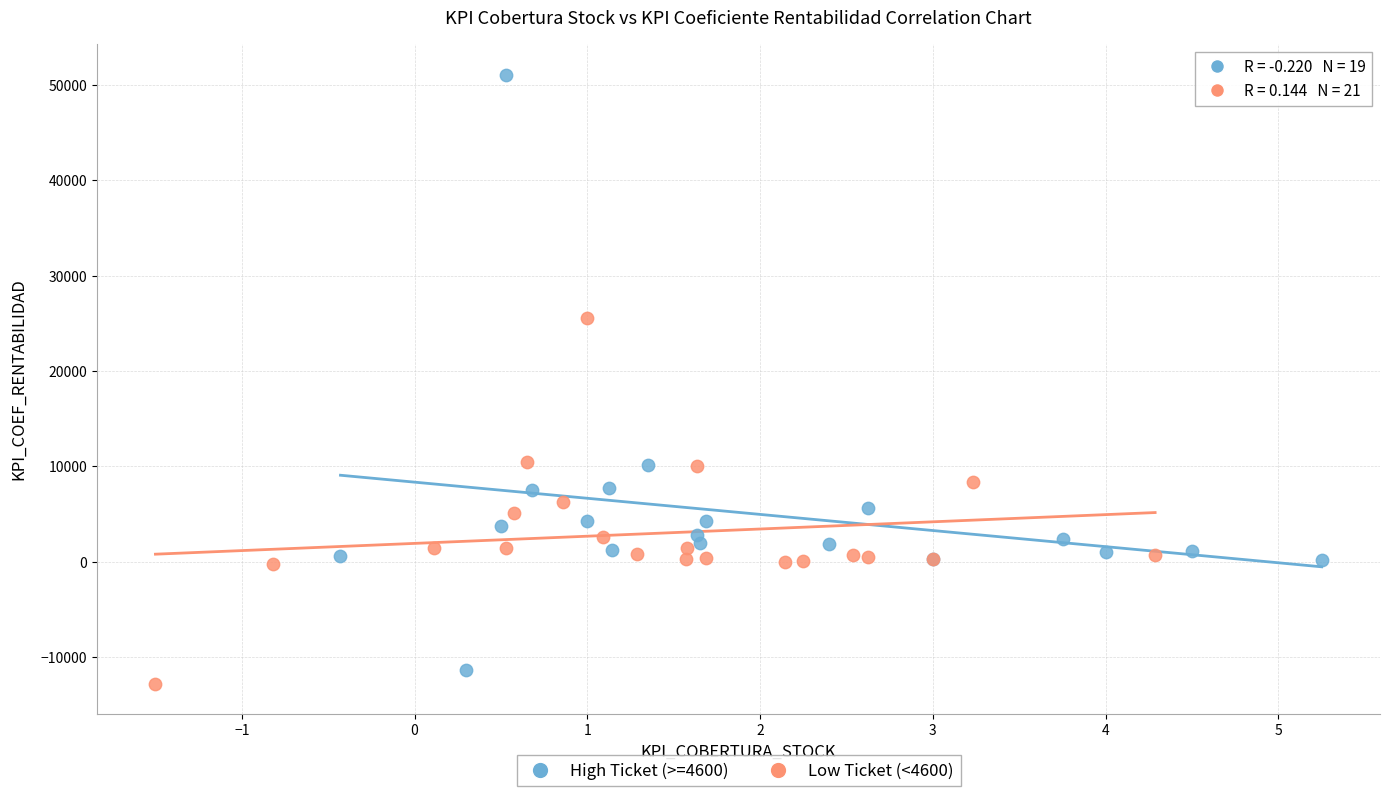

Which series has the widest spread of Y values?

High Ticket (>=4600)